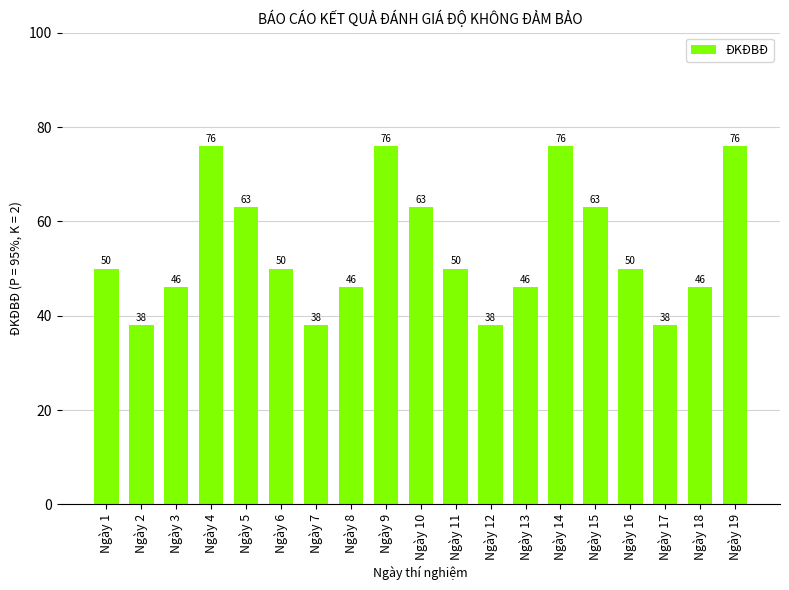

What is the greatest value displayed?

76